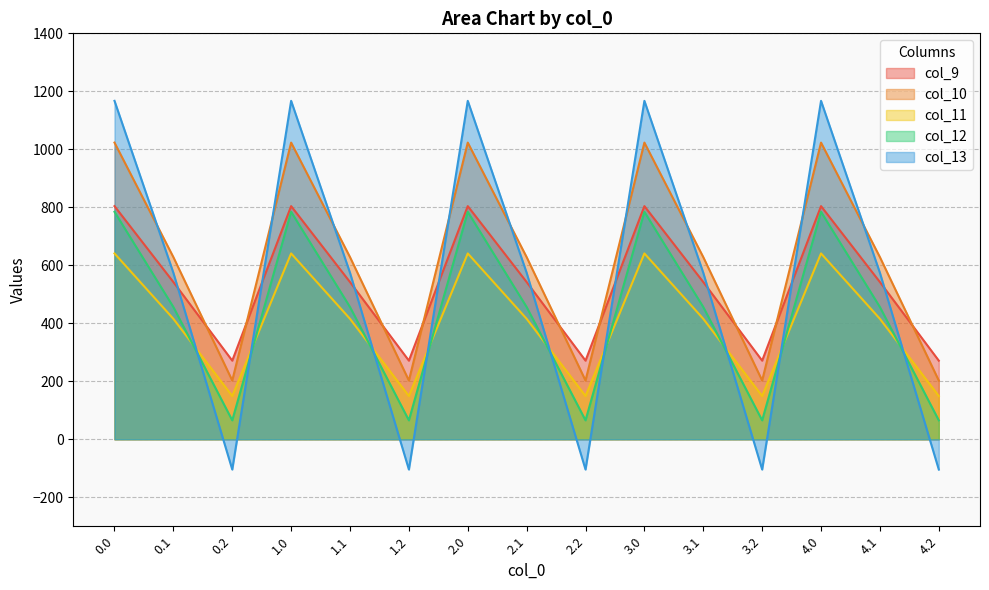

True or false: col_12 and col_10 cross at least once.

False